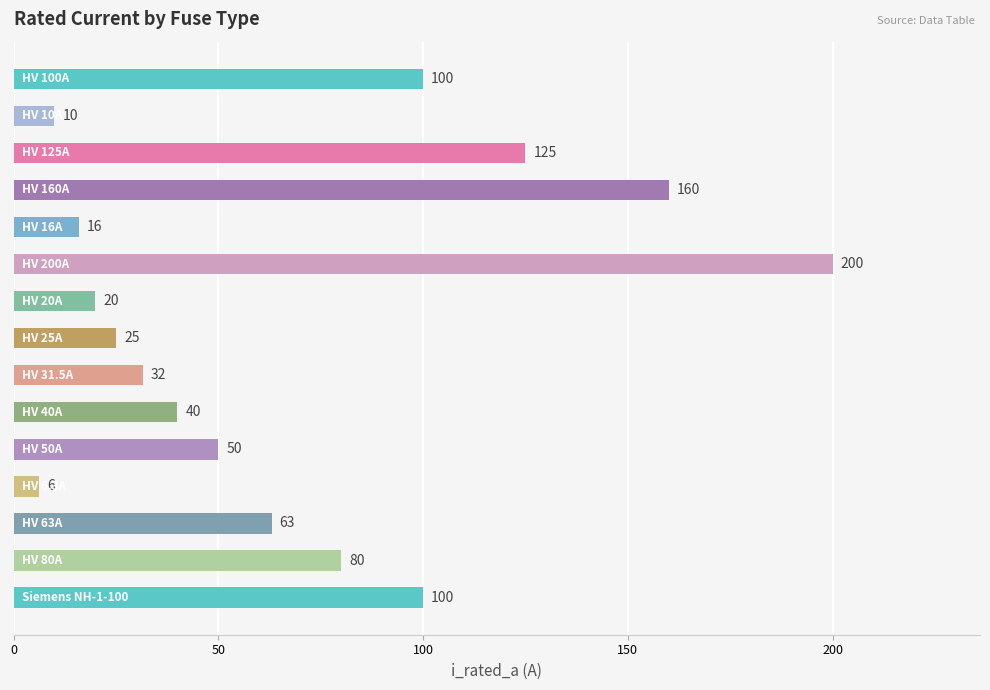

What is the value of the 9th bar from the top?

31.5